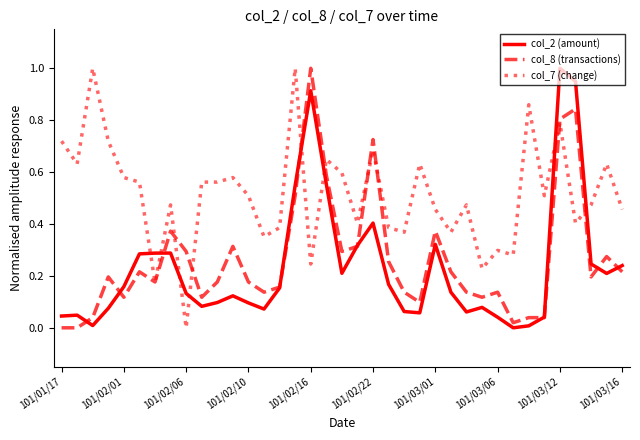

What is the sum of all col_2 (amount) values?

8.5